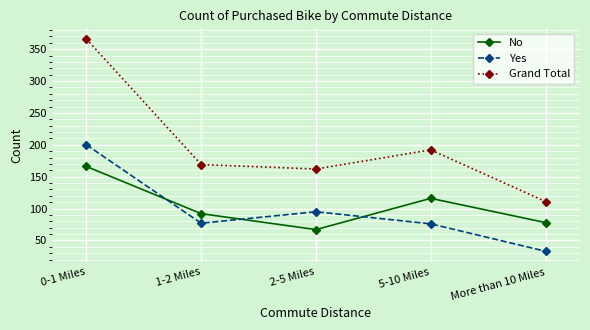

Rank the series by their maximum value, from highest to lowest.

Grand Total, Yes, No